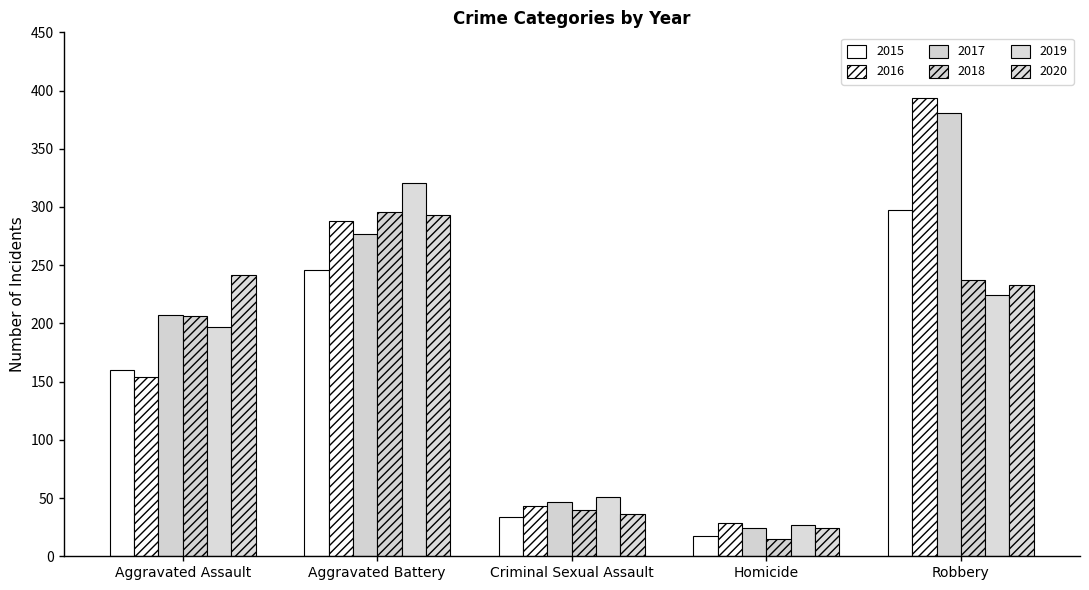

Are the bars grouped side by side (vs. stacked)?

Yes